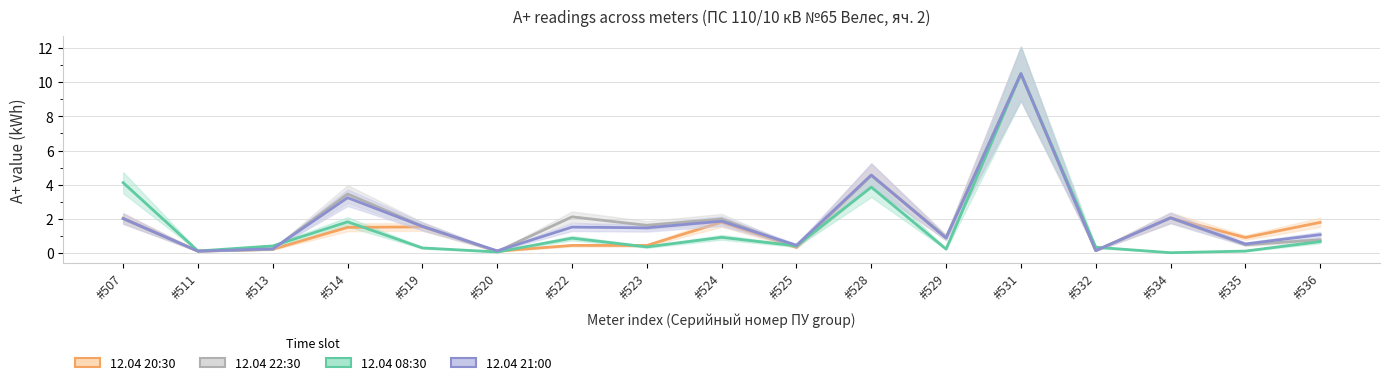

How many intersections are there between 12.04 20:30 and 12.04 22:30?

3